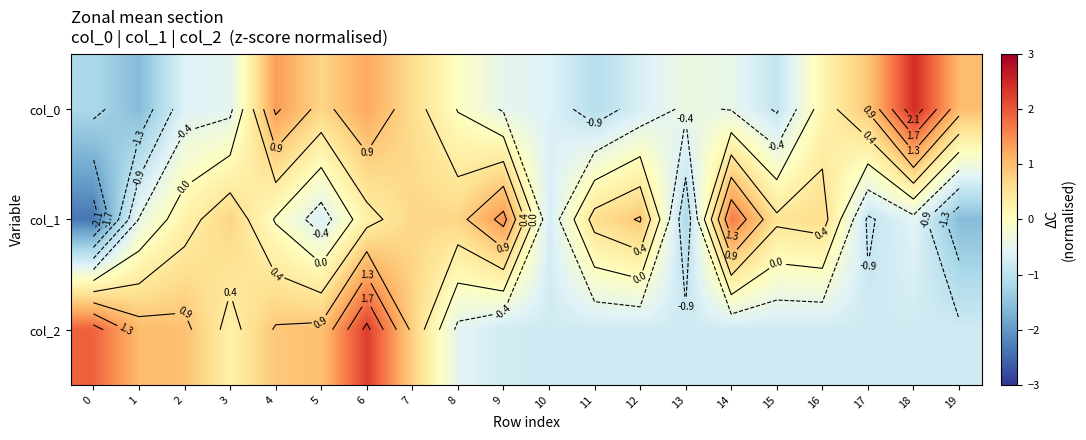

How many values in col_2 are above zero?

8